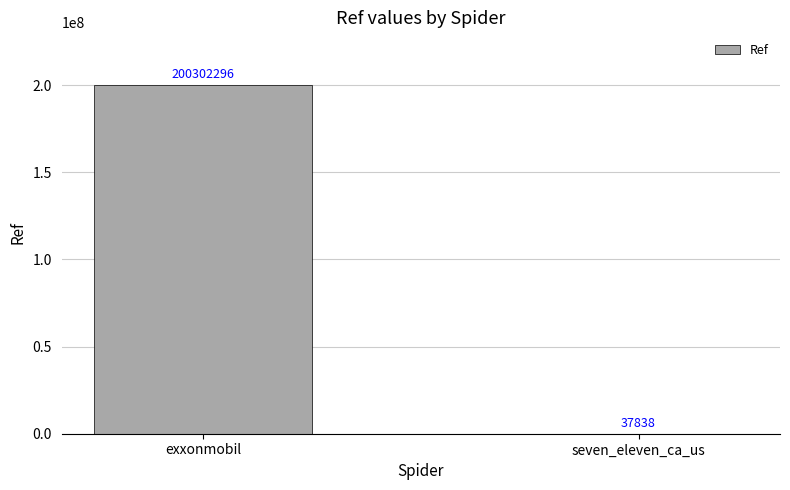

Count the number of data series in this chart.

1